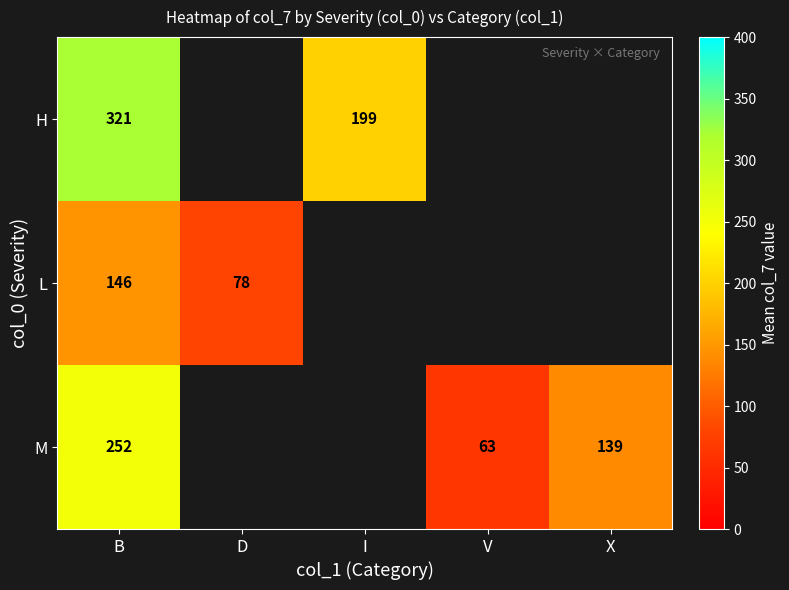

Which label corresponds to the largest value in the chart?

B